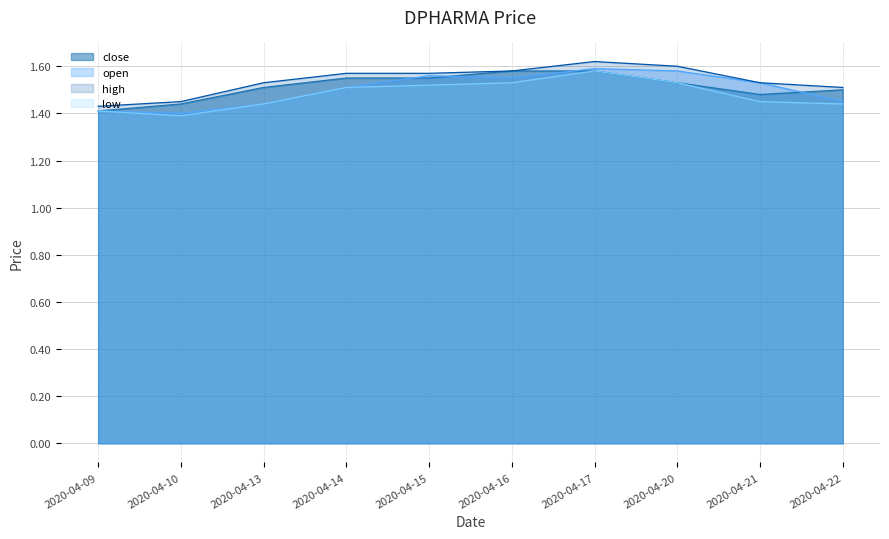

Is it true that low equals 1.5 at 2020-04-14?

True